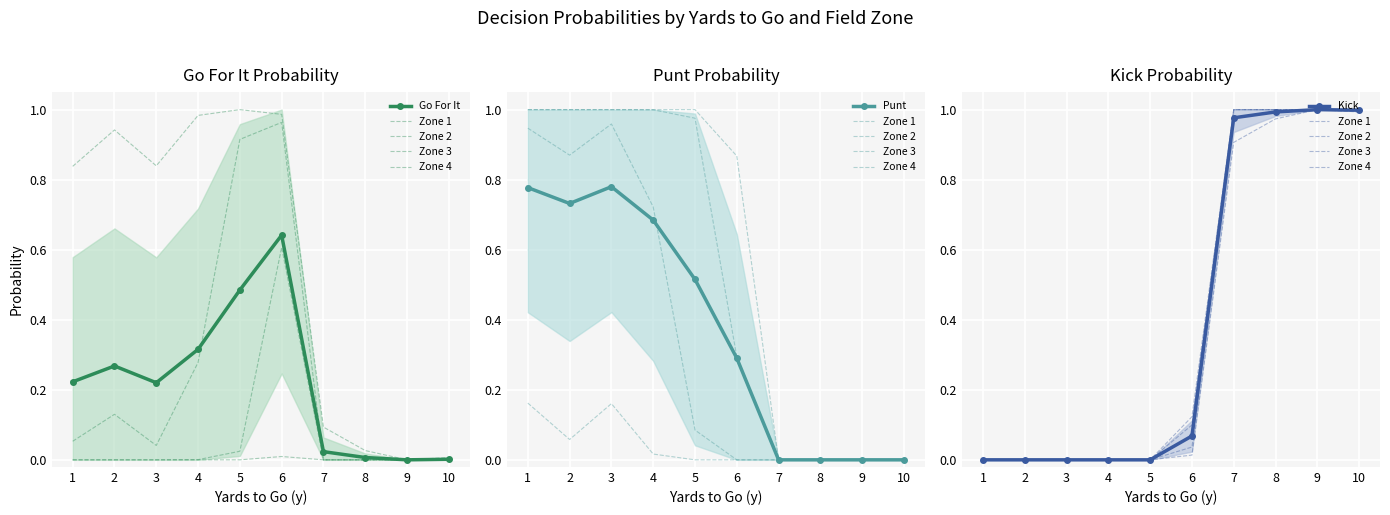

True or false: kick has a value of 0.0 at 2.

True